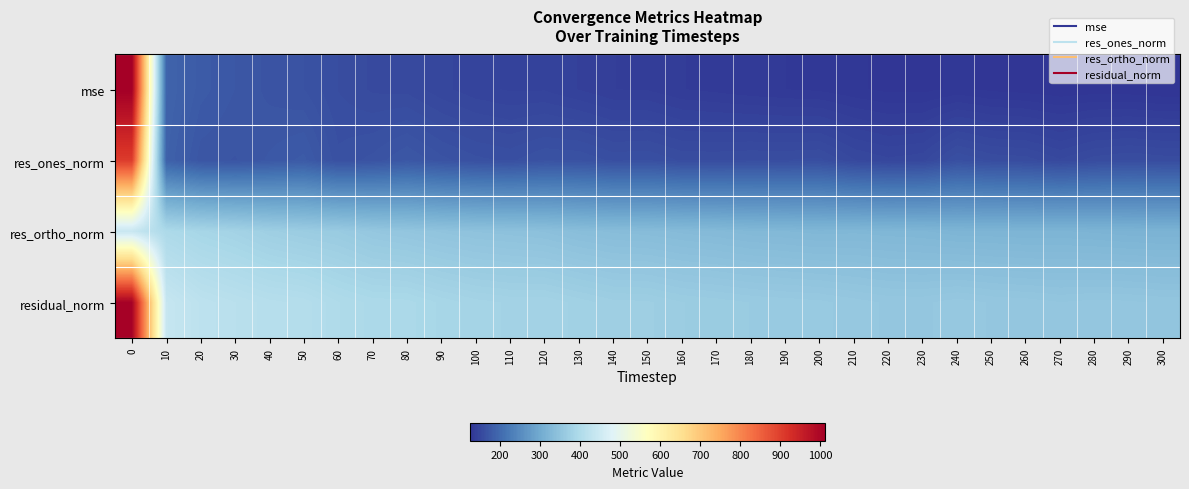

What is the minimum value shown in the chart?

124.1